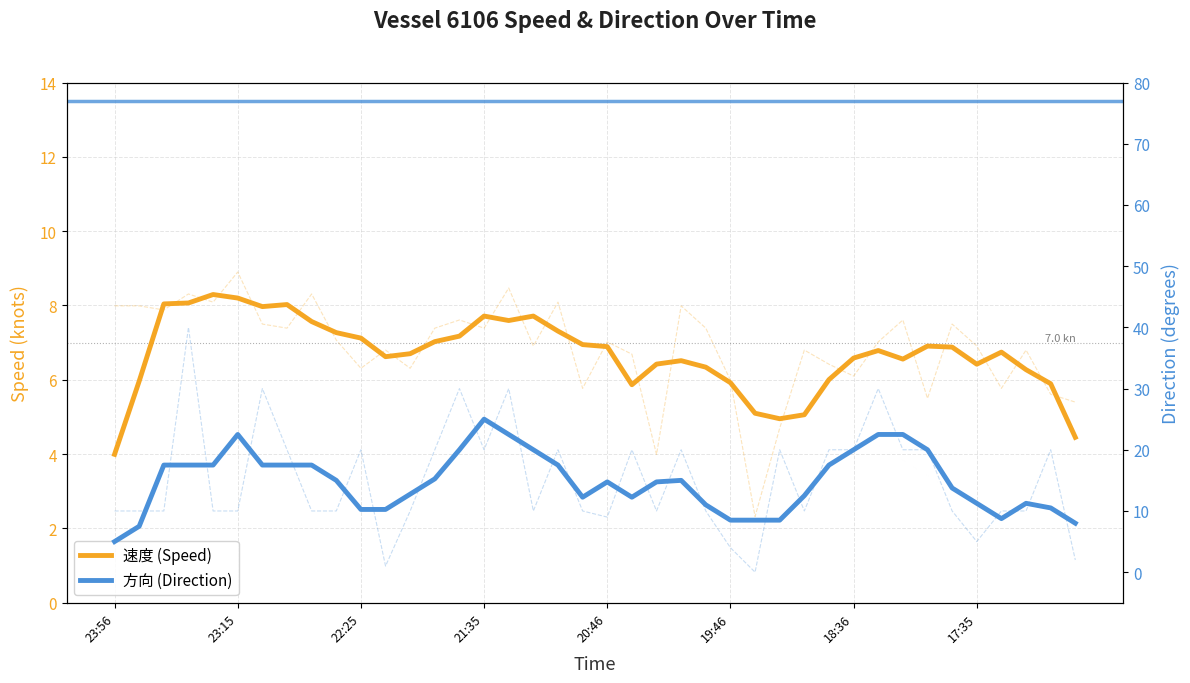

What is the highest value of the 方向 (Direction) series?

25.0